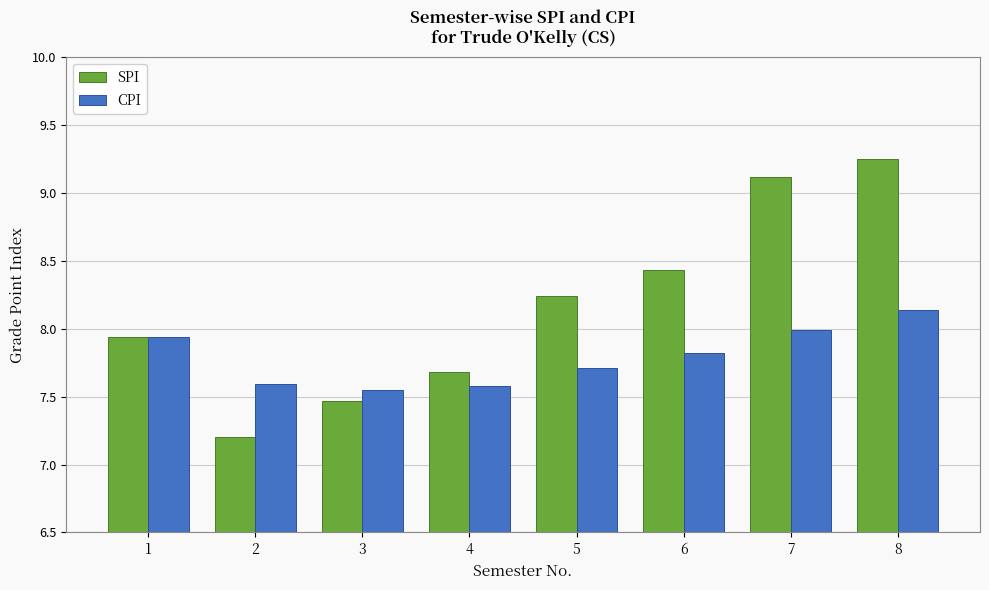

At which label does SPI first exceed 8?

5